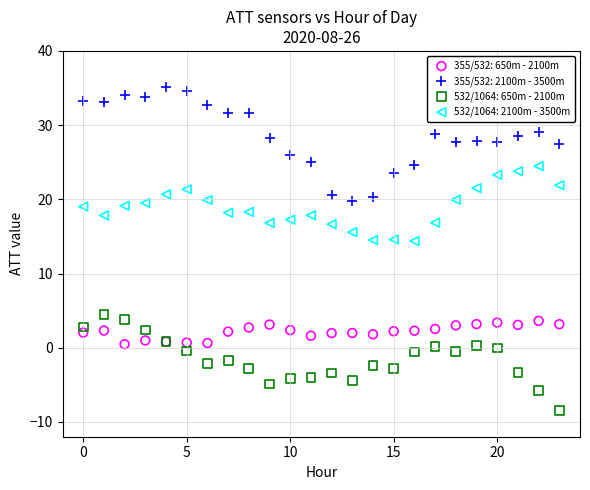

Which series reaches the minimum Y coordinate?

532/1064: 650m - 2100m